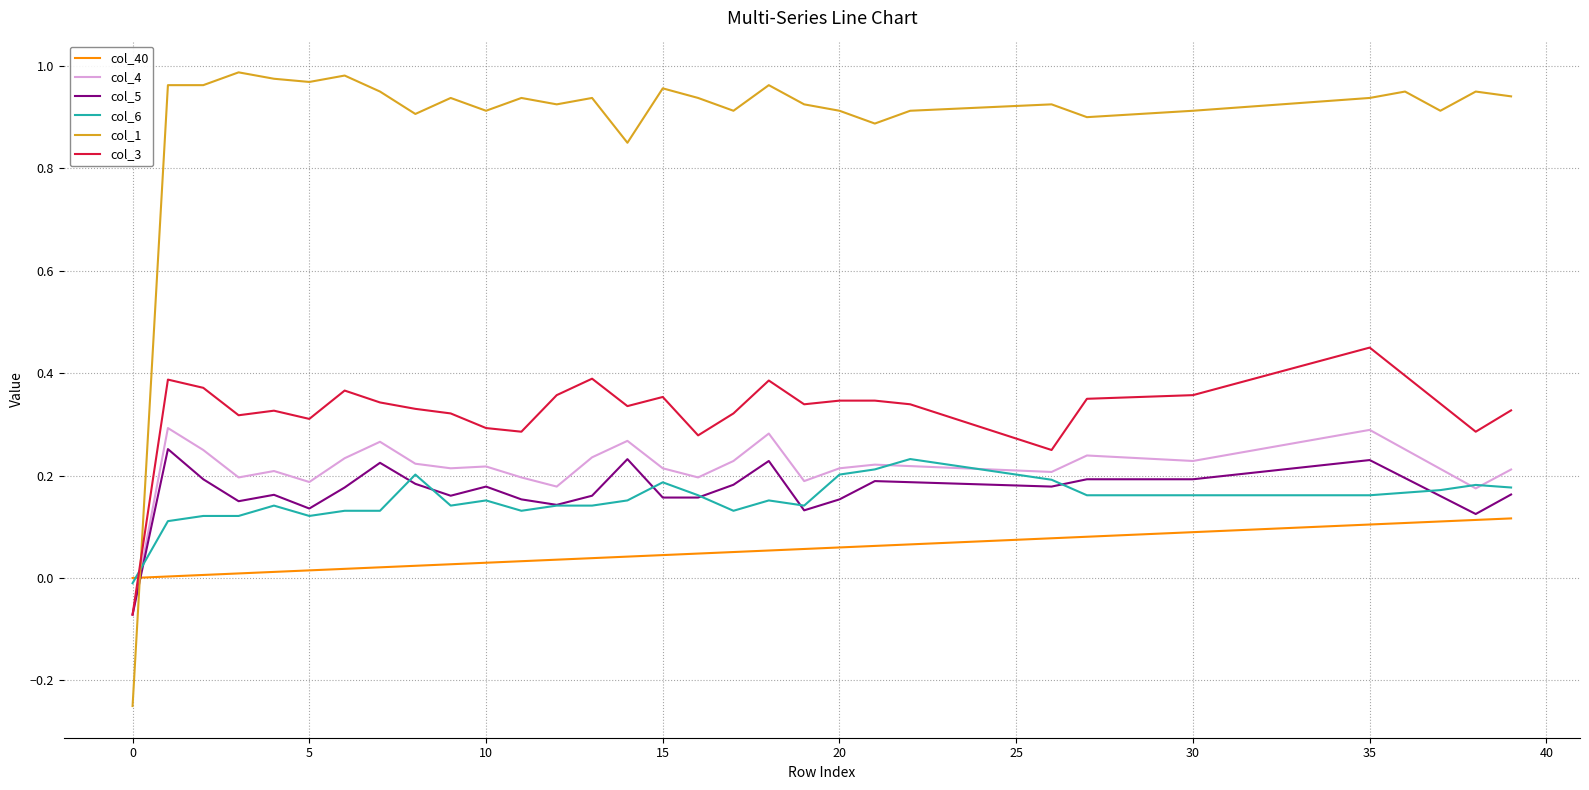

How many lines are shown in the chart?

6